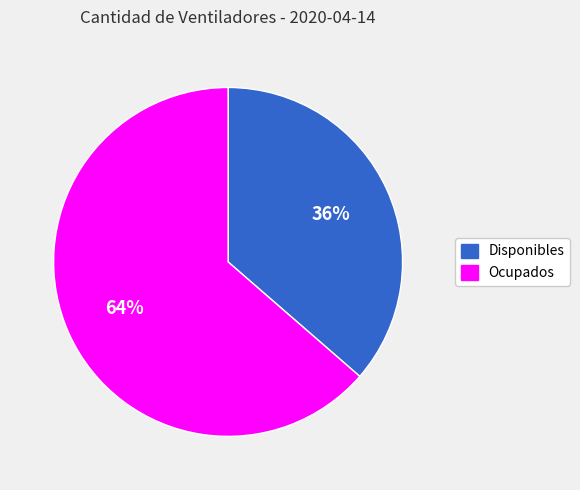

Rank the categories by value from lowest to highest.

Disponibles, Ocupados